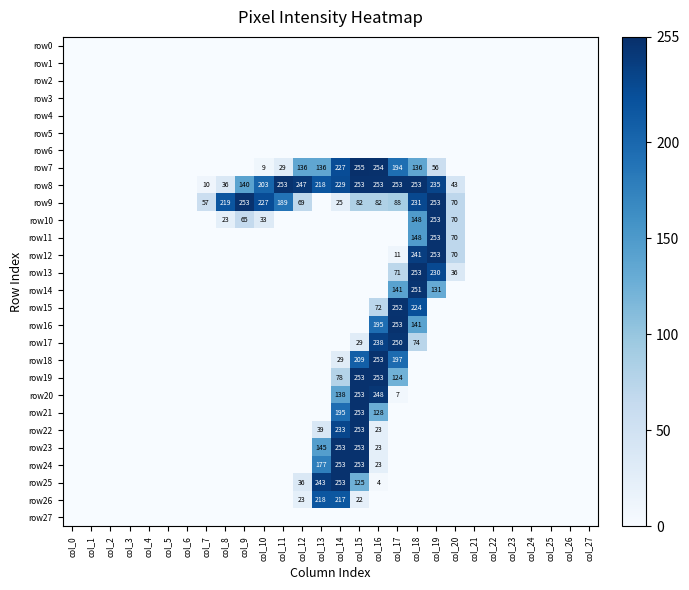

Which label corresponds to the smallest value in the chart?

col_0